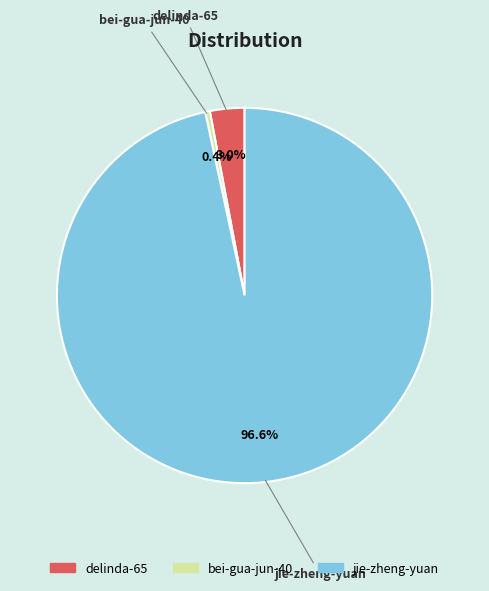

Which has a higher value, jie-zheng-yuan or delinda-65?

jie-zheng-yuan